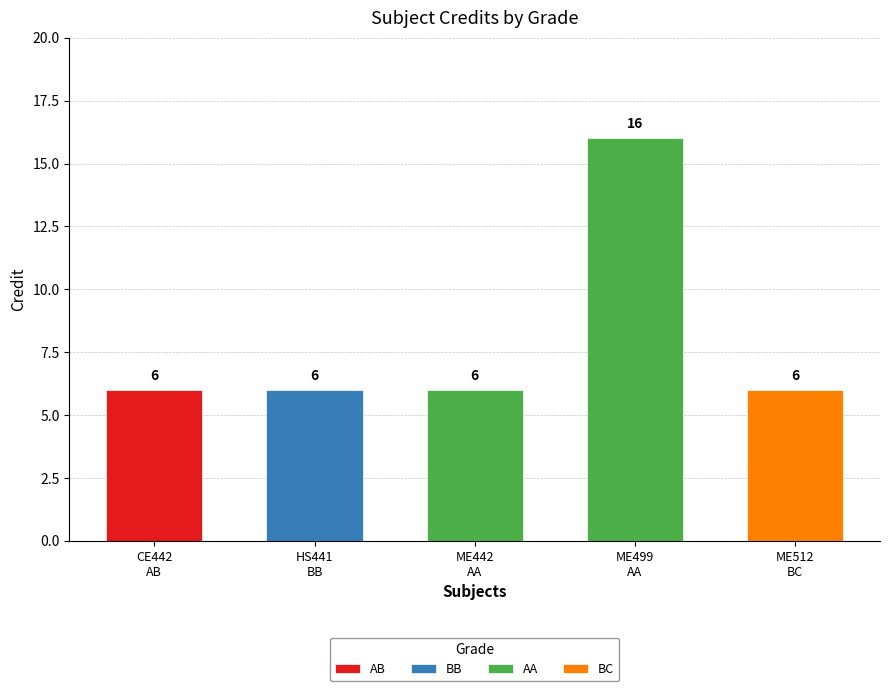

True or false: the data shows 11 at AA.

False